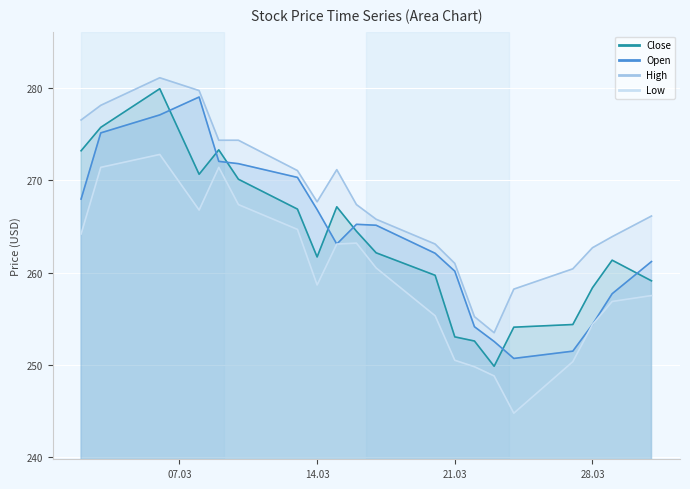

Which has a higher value, 2023-03-31 or 2023-03-27?

2023-03-31